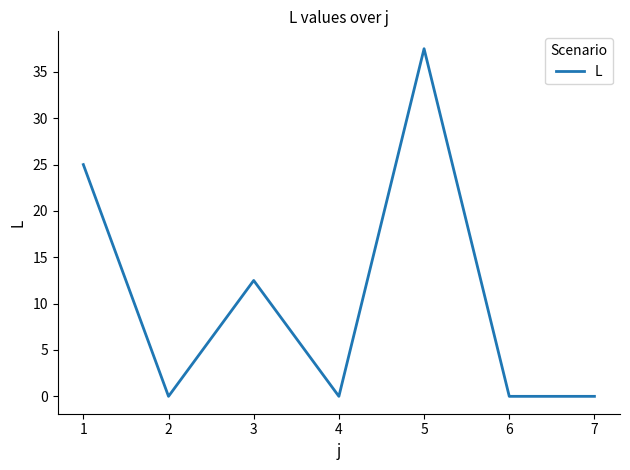

Reading left to right, list all the values displayed in this chart.

25.0	0.0	12.5	0.0	37.5	0.0	0.0